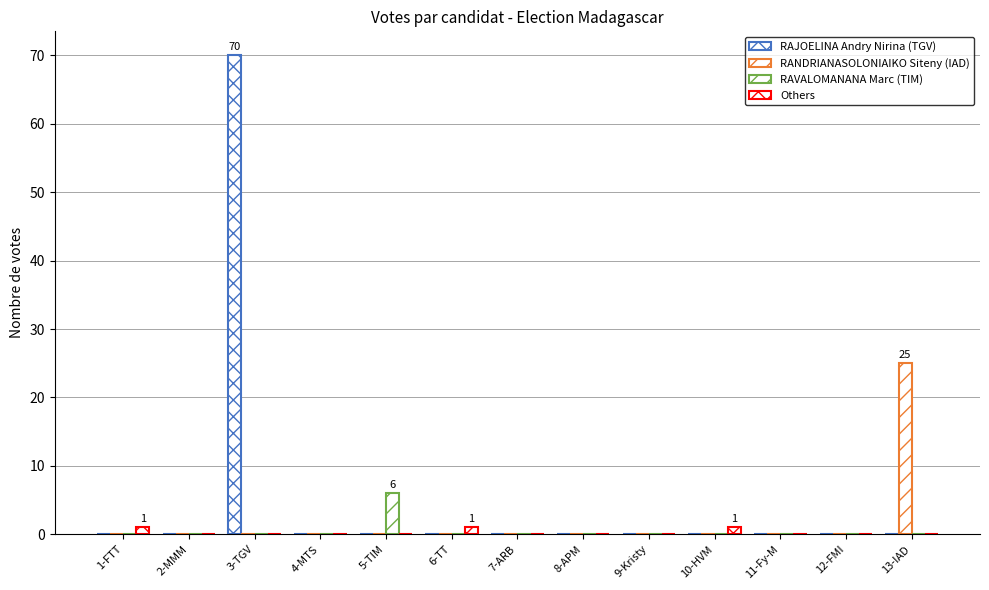

How many data points does each series have?

13